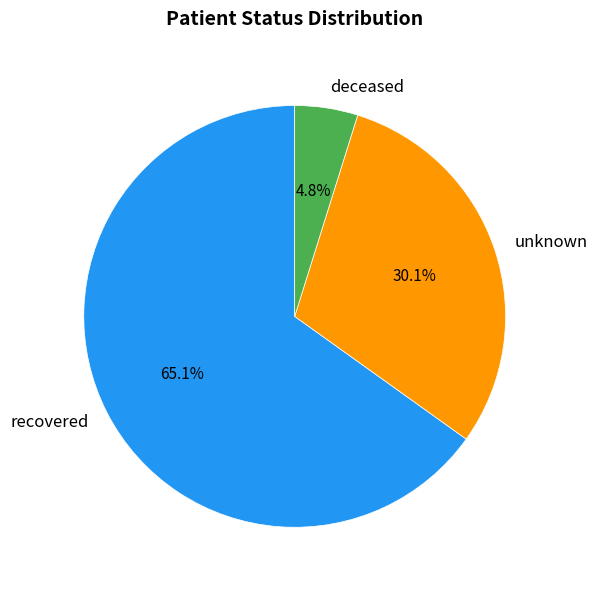

Which slice is the largest?

recovered